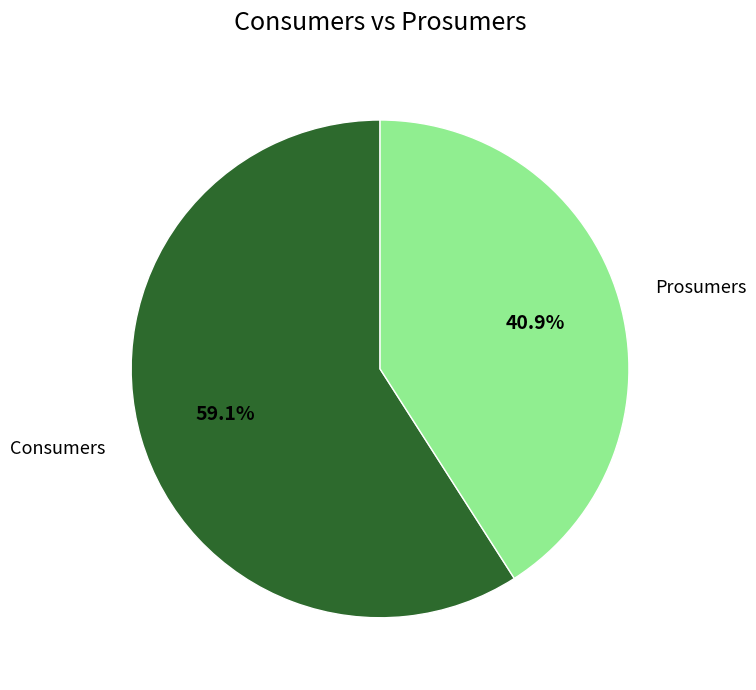

What is the ratio of the value at Consumers to the value at Prosumers?

1.4